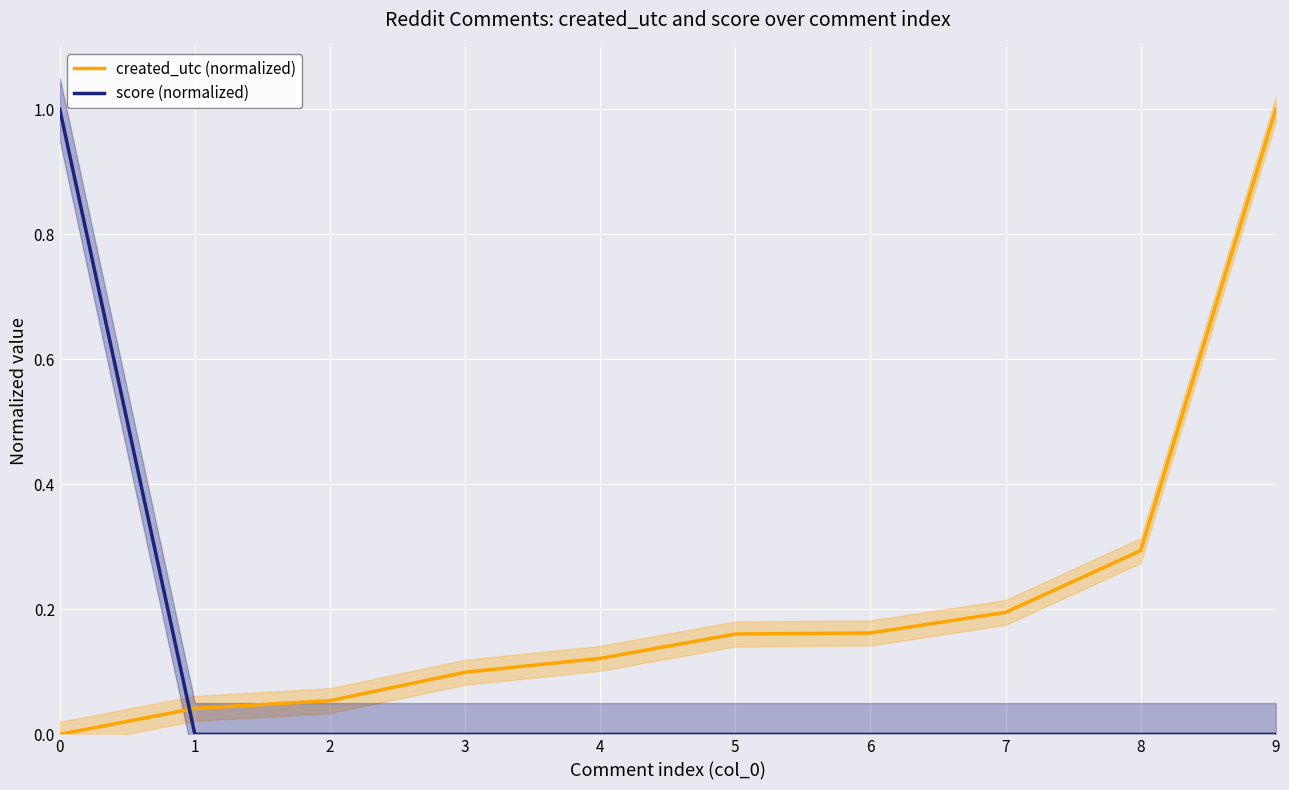

Which series has the largest range (max minus min)?

created_utc (normalized)